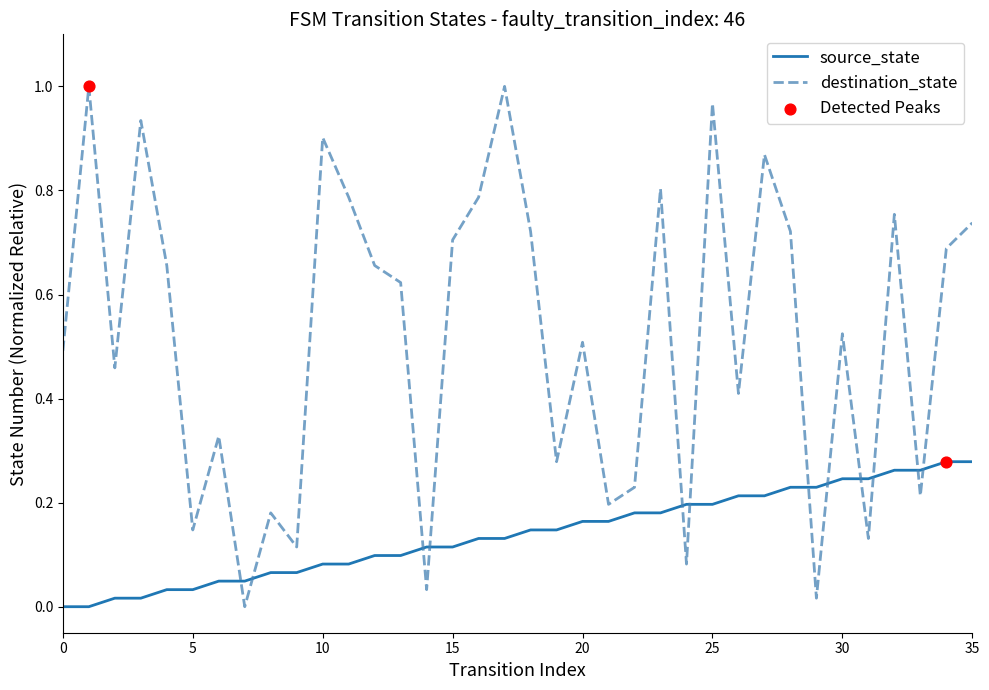

List the series in order of their overall mean, lowest first.

source_state, destination_state